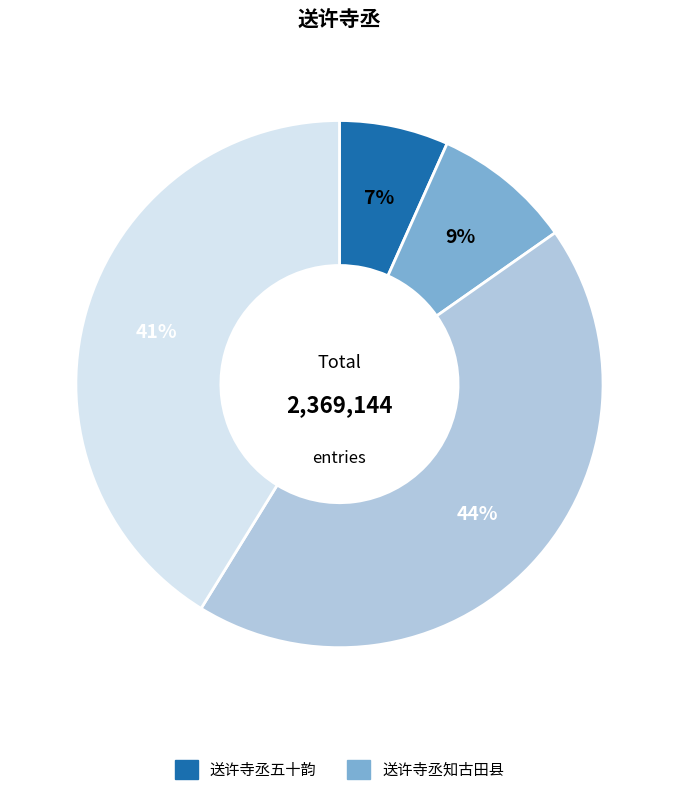

To the nearest percent, what is the difference between the largest and smallest slice percentages?

37%